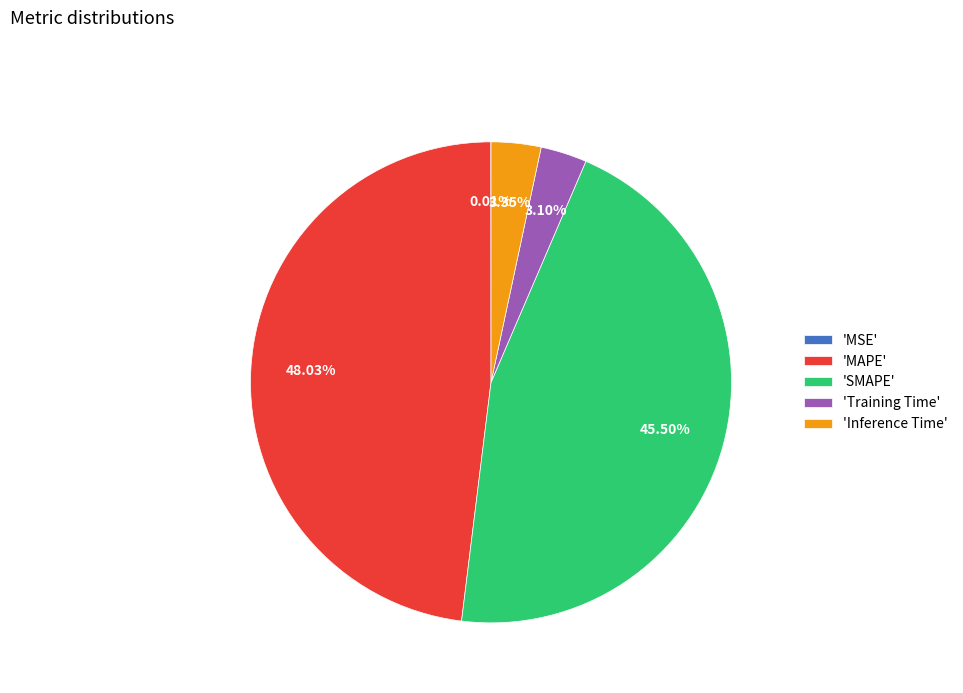

Which has a higher value, 'SMAPE' or 'Inference Time'?

'SMAPE'